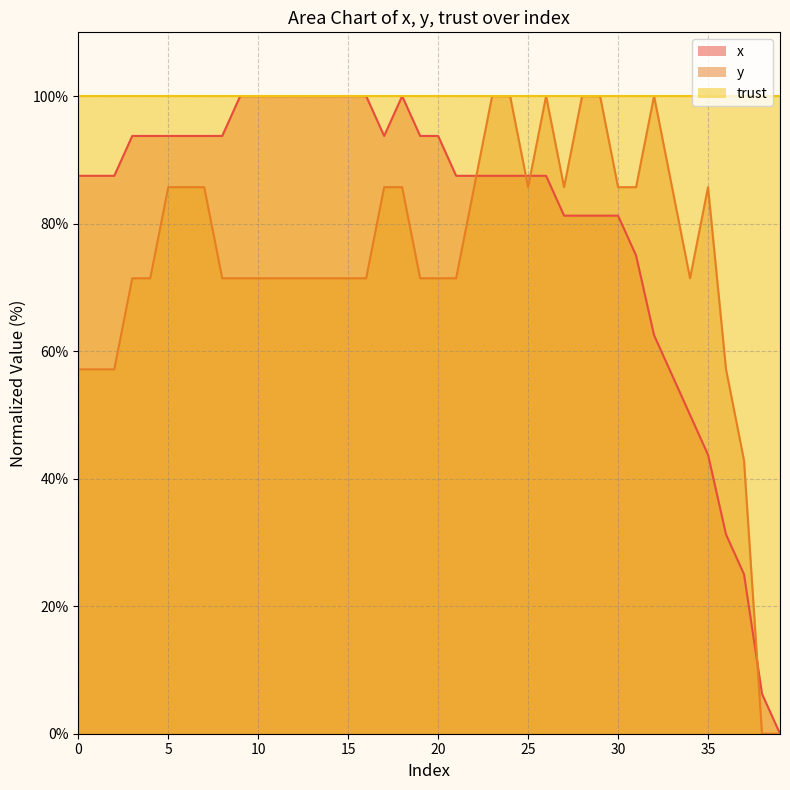

What is the difference between the highest and lowest values at 20?

28.6